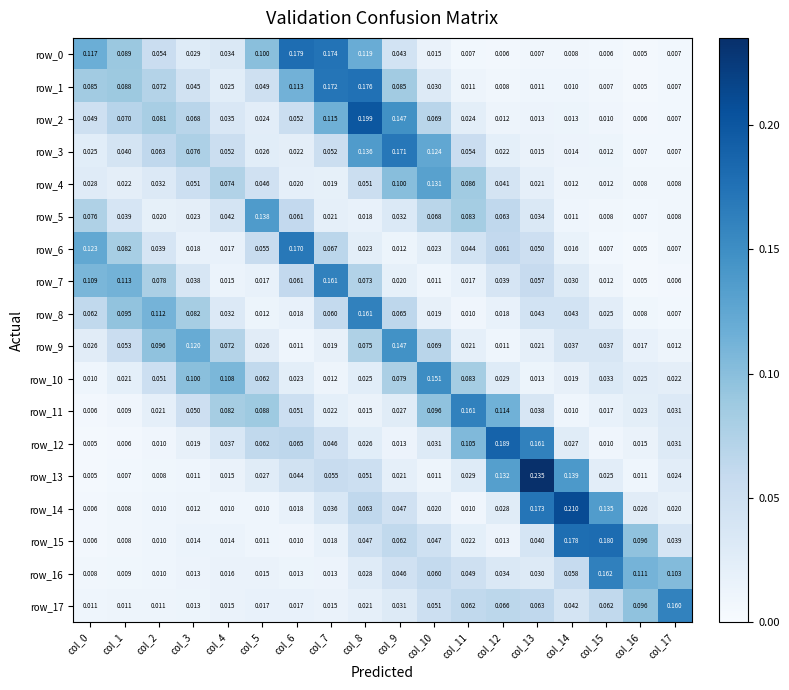

Count the number of data series in this chart.

18